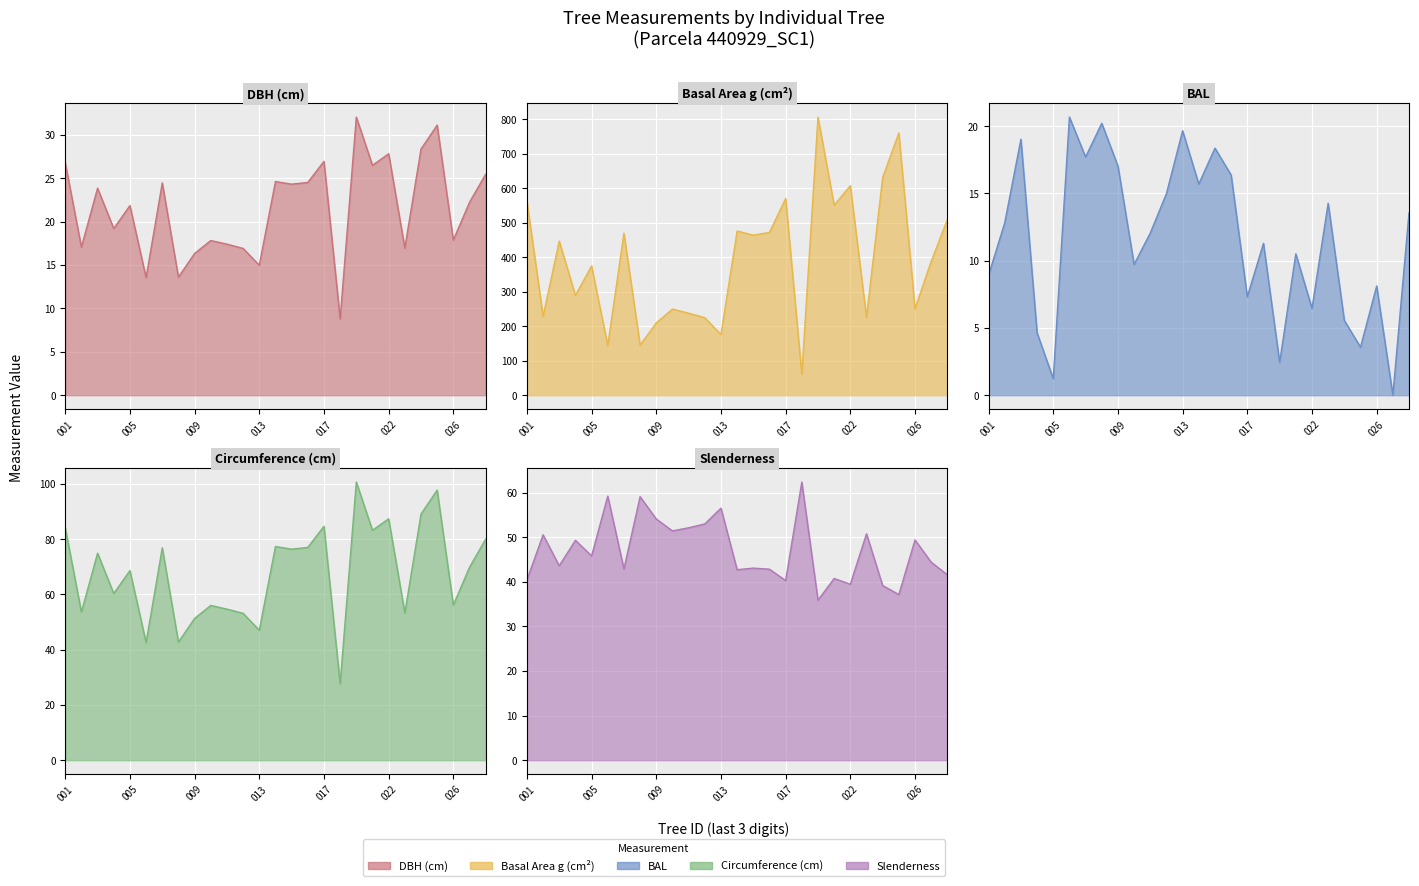

What is the difference between the maximum and minimum values in the dbh series?

23.2